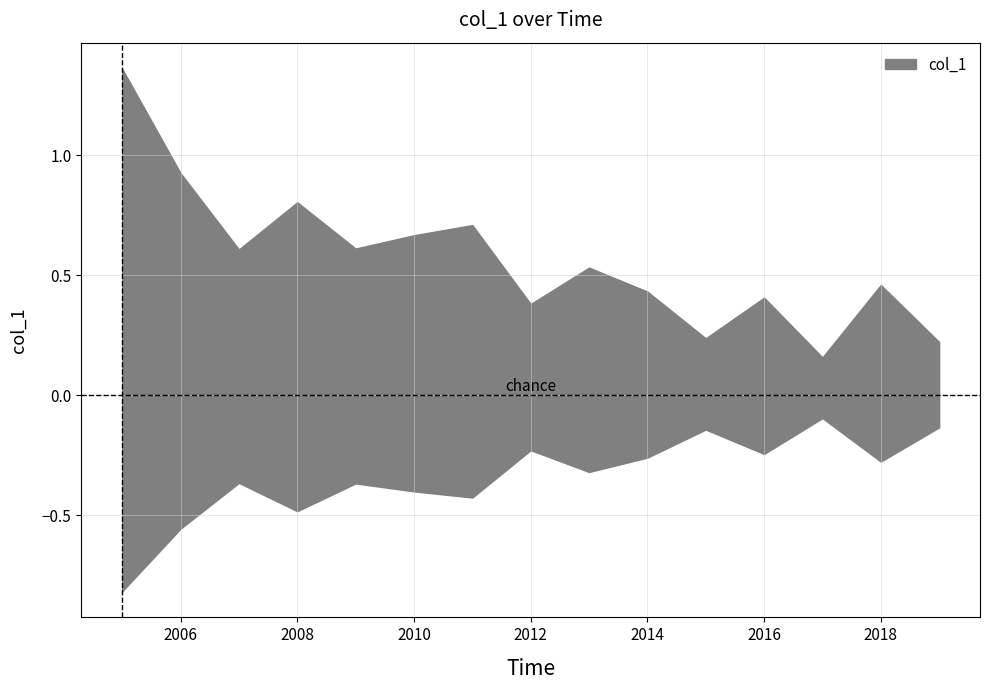

Is it true that the value at 2007-04-15 is 0.2?

False